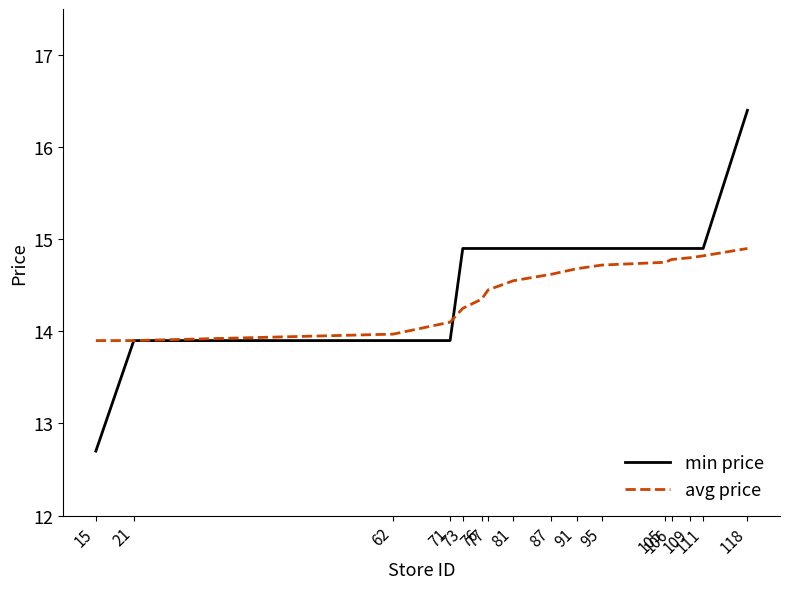

What is the smallest value displayed?

12.7